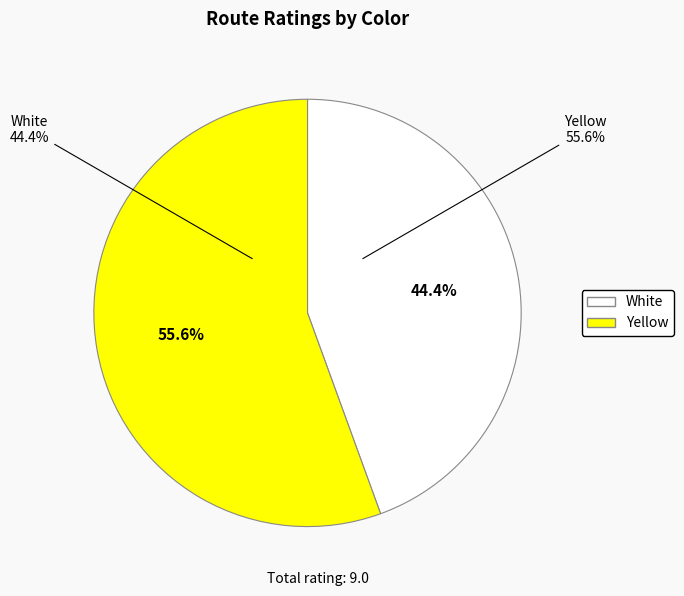

How many segments does this pie chart have?

2